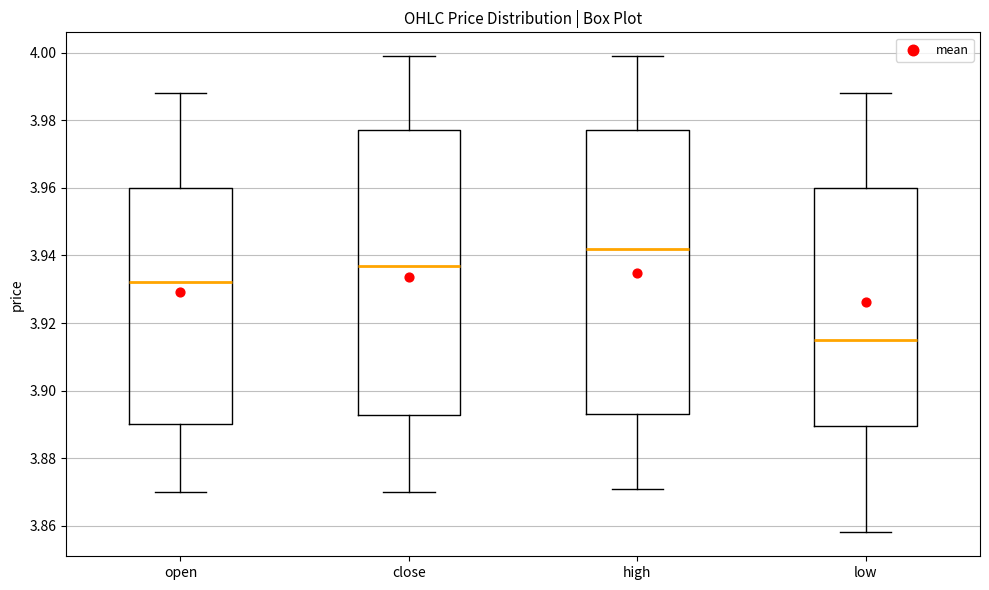

Reading left to right, transcribe this box plot: for each box, give where its median line is, the range the box spans, and where its two whiskers end, as read against the y-axis. The values are not printed on the chart, so give them approximately, as read against the axis.

open: median 3.932, box 3.890 to 3.960, whiskers 3.870 to 3.988
close: median 3.938, box 3.892 to 3.978, whiskers 3.870 to 4.000
high: median 3.942, box 3.894 to 3.978, whiskers 3.872 to 4.000
low: median 3.916, box 3.890 to 3.960, whiskers 3.858 to 3.988